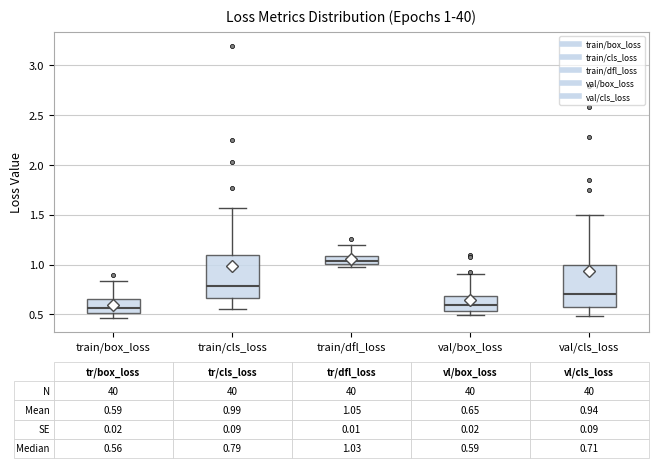

Which box's median line is the highest?

train/dfl_loss